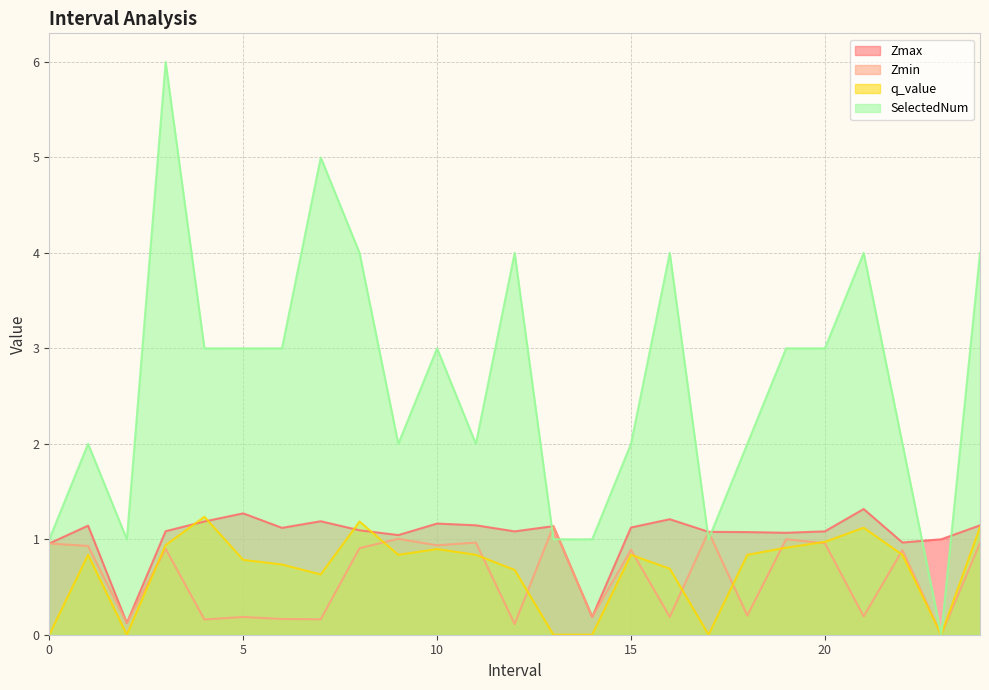

Does the chart display data point markers on the line(s)?

No